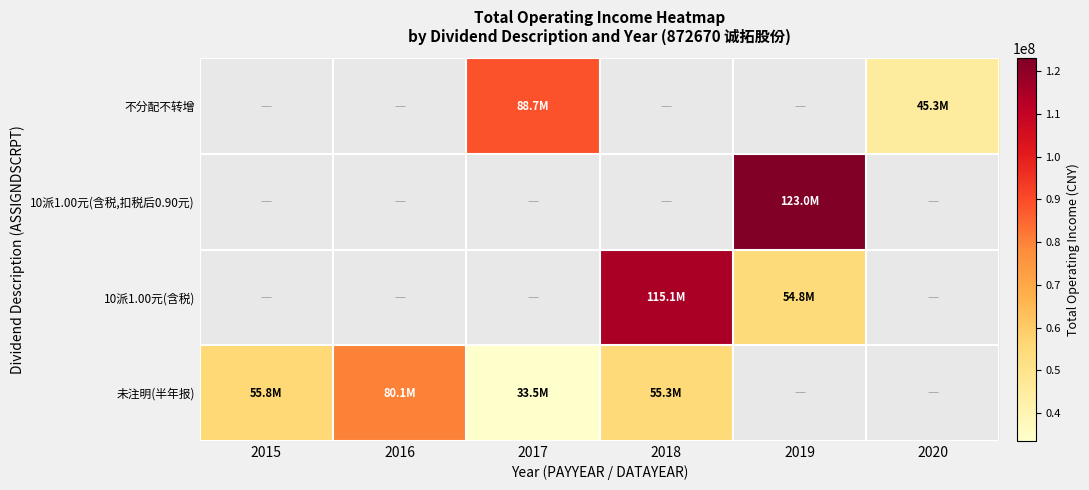

Between 2017 and 2015, which is larger?

2015